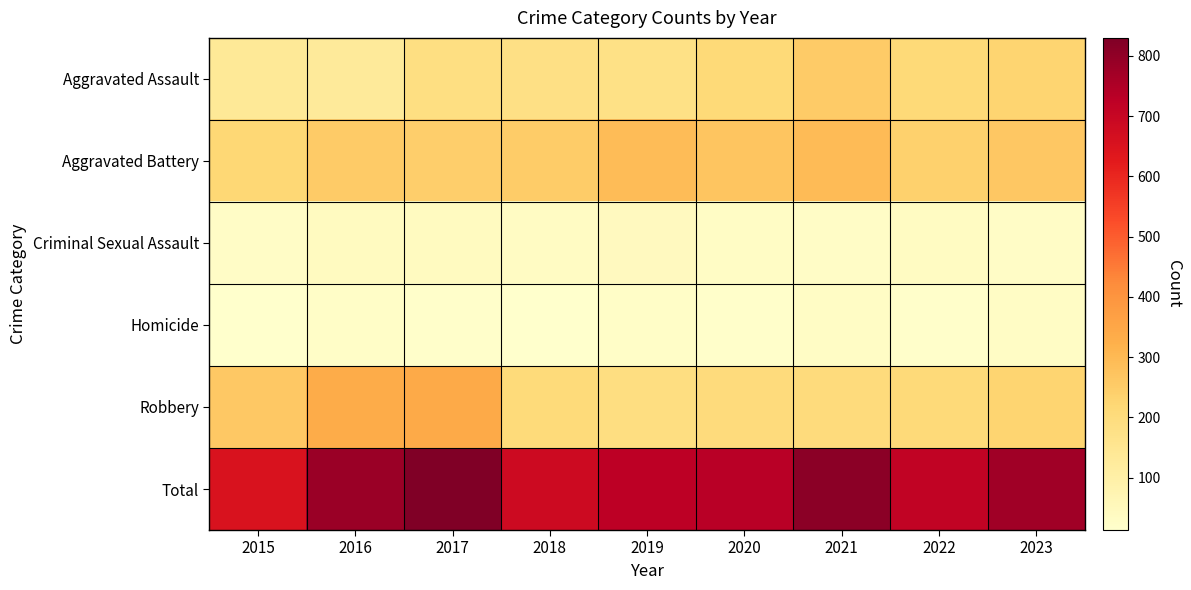

Which has a higher value, 2023 or 2017?

2023